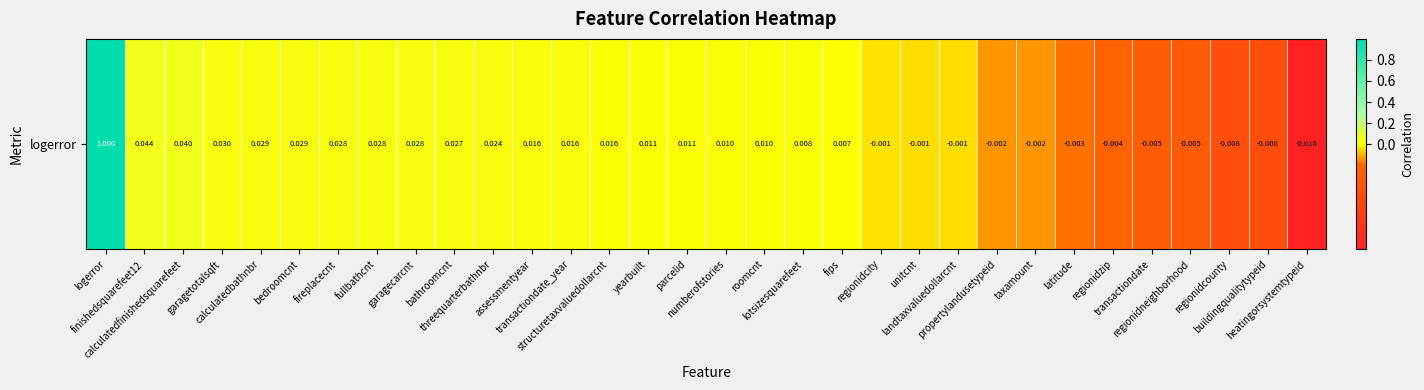

Which category has the highest value across all series?

logerror